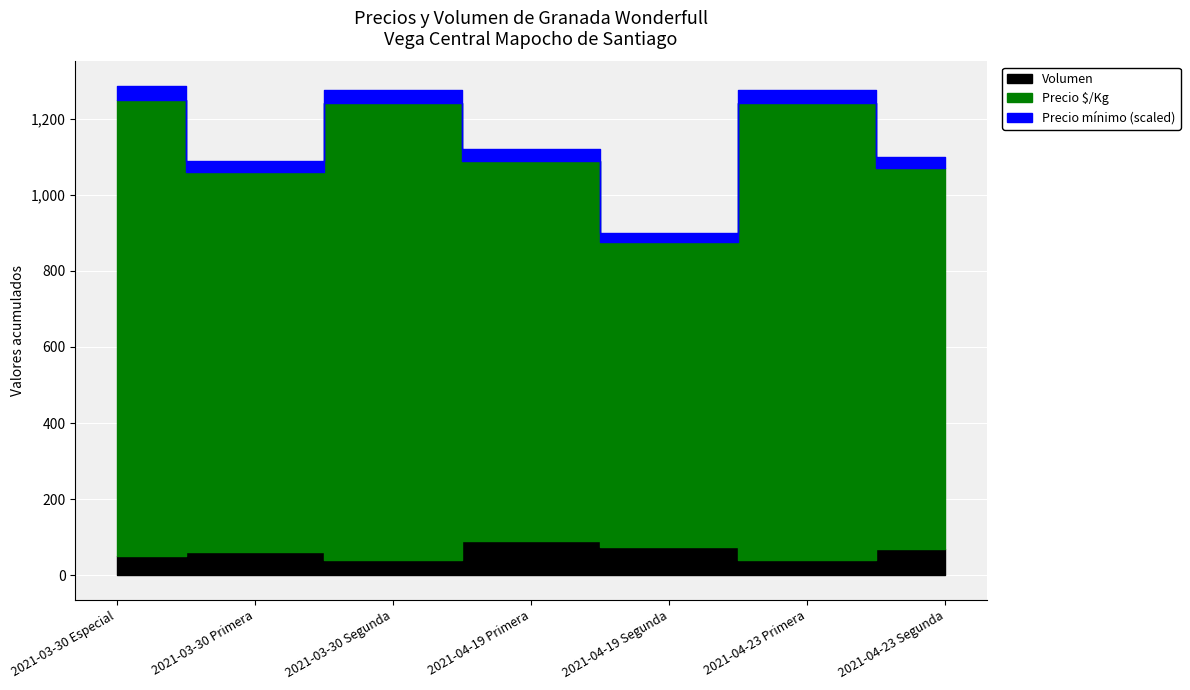

At which category does the chart reach its peak across all series?

2021-03-30 Especial